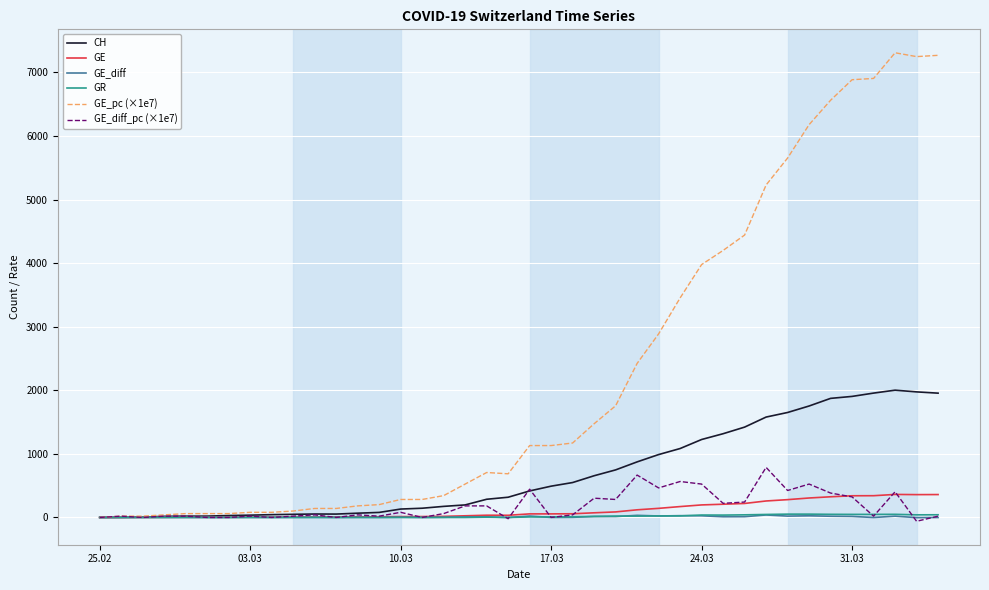

How many distinct data groups are displayed?

6